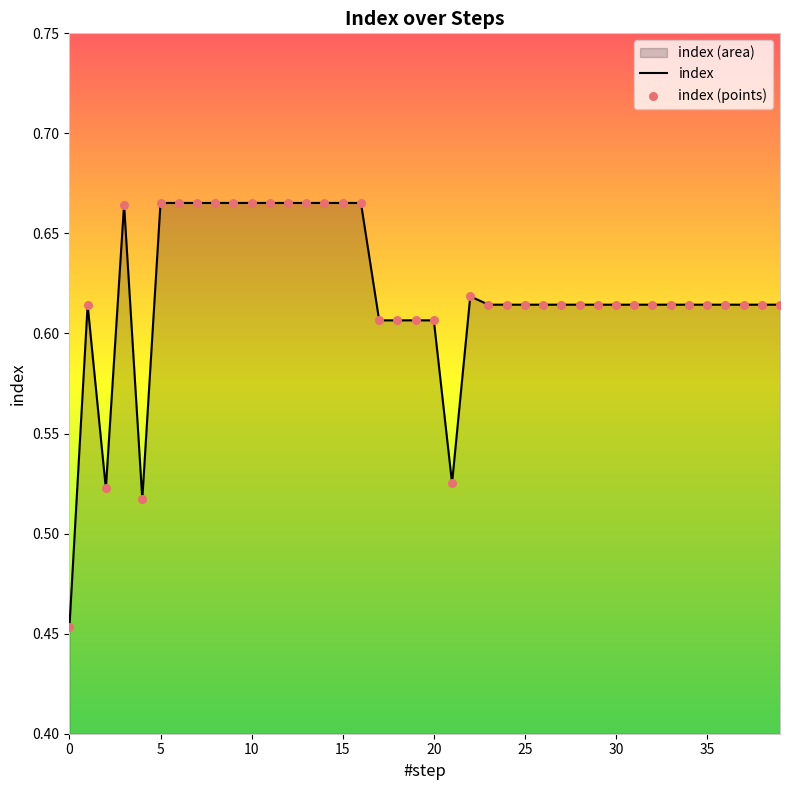

Which series has the largest total across all categories?

index